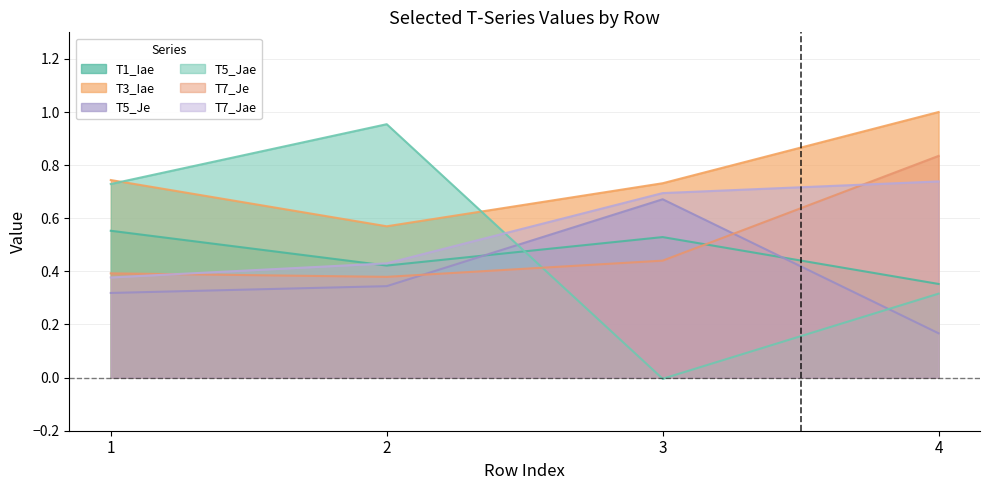

The value of T3_Iae at 3 is 0.7. True or false?

True